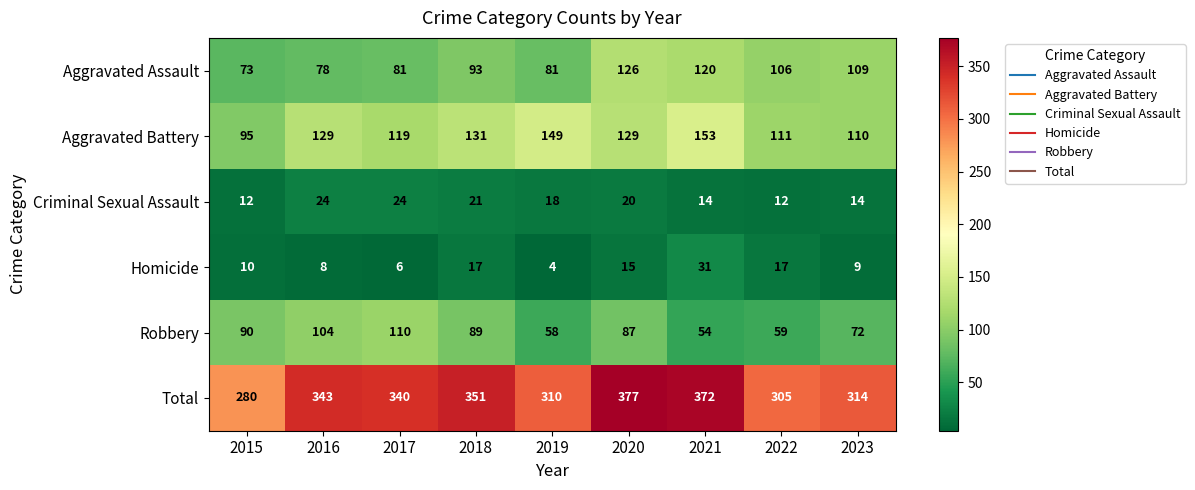

What is the sum of all Total values?

2992